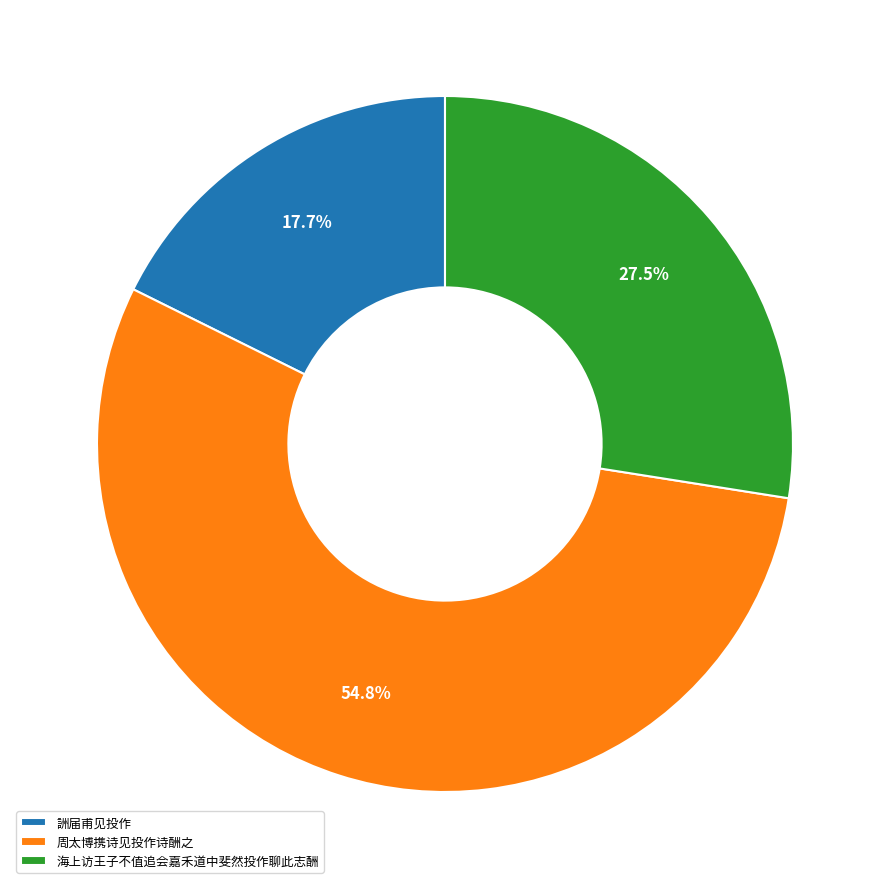

Rank the categories by value from lowest to highest.

詶届甫见投作, 海上访王子不值追会嘉禾道中斐然投作聊此志酬, 周太博携诗见投作诗酬之